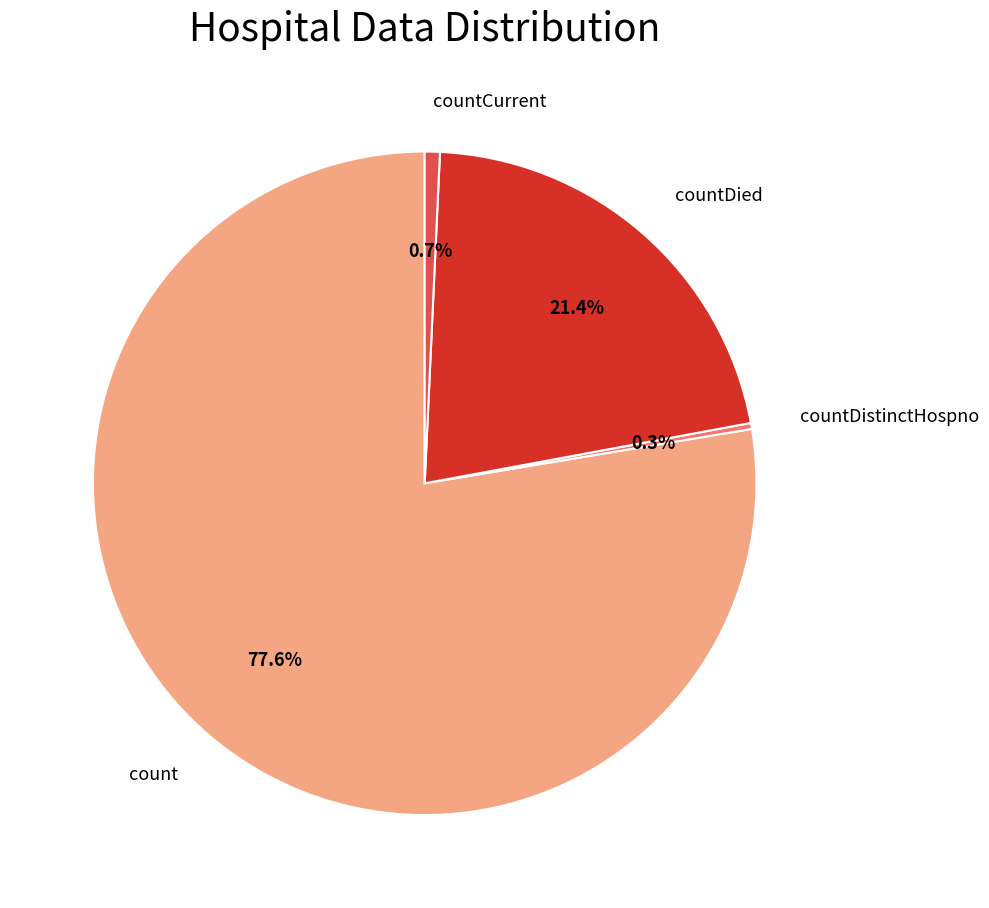

Does any single category account for the majority?

Yes